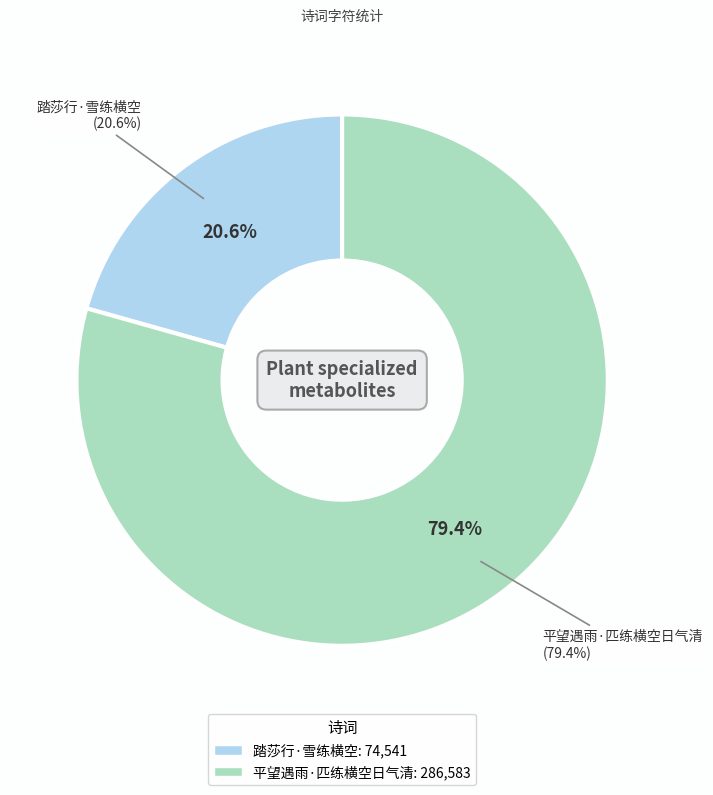

To the nearest percent, what percentage of the pie is 平望遇雨·匹练横空日气清?

79%